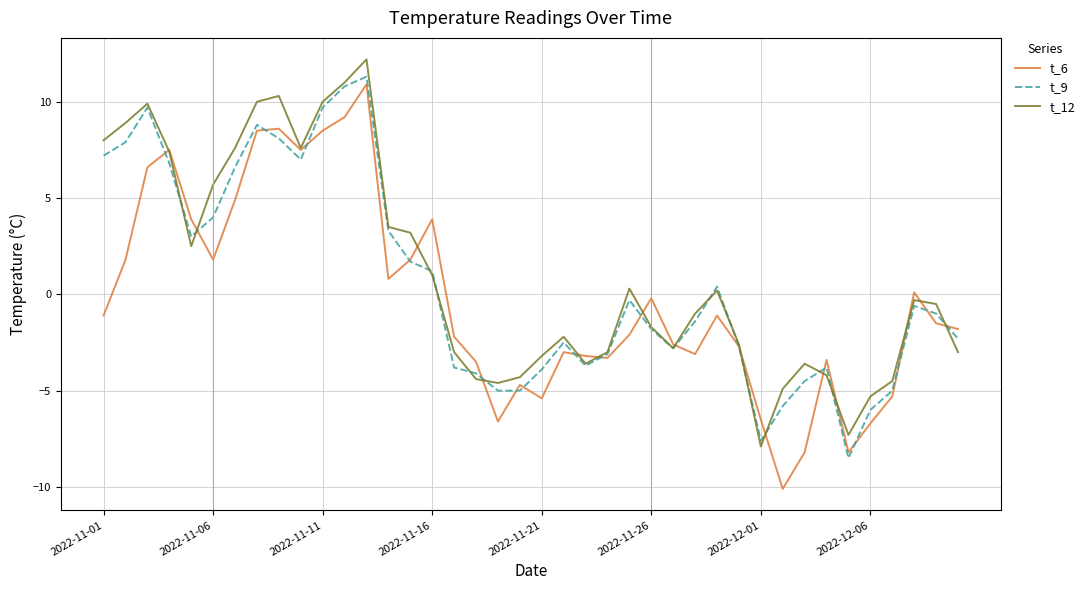

Which series has the largest total across all categories?

t_12